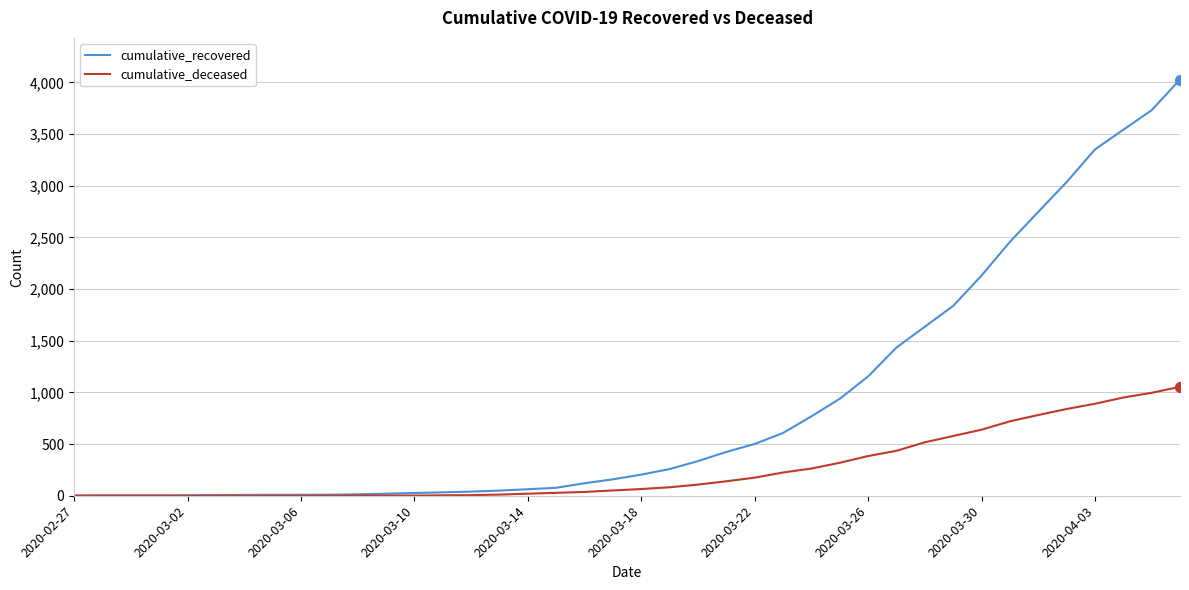

Which series has the largest total across all categories?

cumulative_recovered